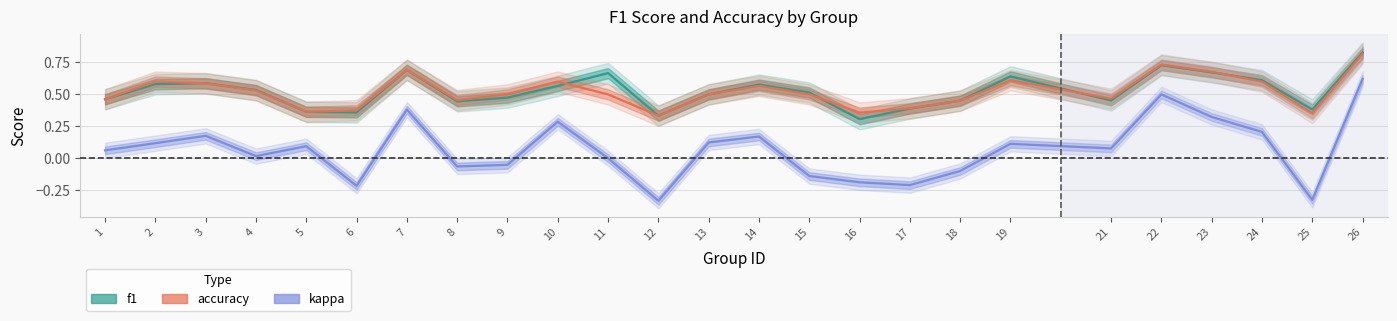

What is the total value across all series at 7?

1.8